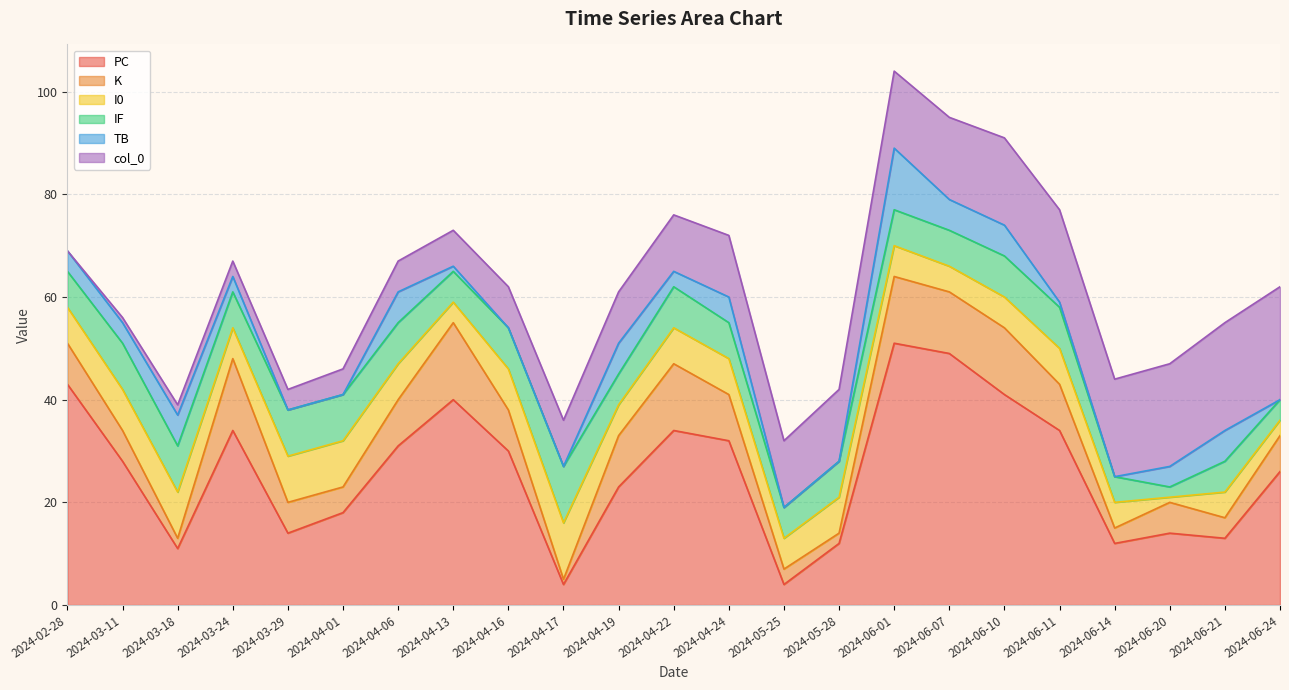

Which category has the highest value in the TB series?

2024-06-01